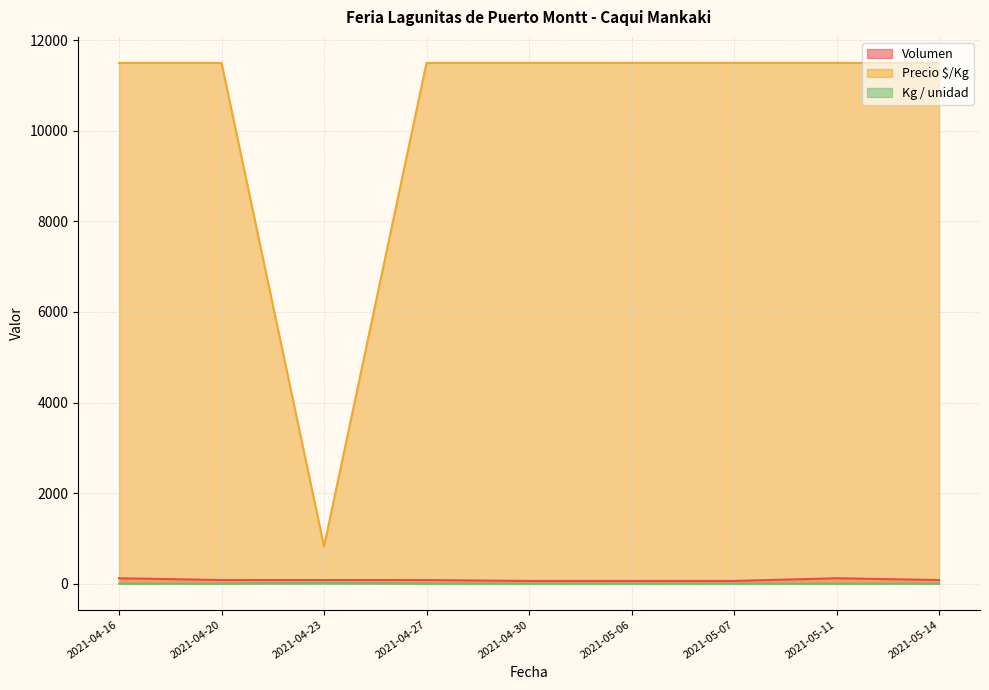

Reading left to right, what are all the values shown in this chart?

Volumen: 2021-04-16=120	2021-04-20=80	2021-04-23=80	2021-04-27=80	2021-04-30=60	2021-05-06=60	2021-05-07=60	2021-05-11=120	2021-05-14=80
Precio $/Kg: 2021-04-16=11500	2021-04-20=11500	2021-04-23=821	2021-04-27=11500	2021-04-30=11500	2021-05-06=11500	2021-05-07=11500	2021-05-11=11500	2021-05-14=11500
Kg / unidad: 2021-04-16=1	2021-04-20=1	2021-04-23=14	2021-04-27=1	2021-04-30=1	2021-05-06=1	2021-05-07=1	2021-05-11=1	2021-05-14=1